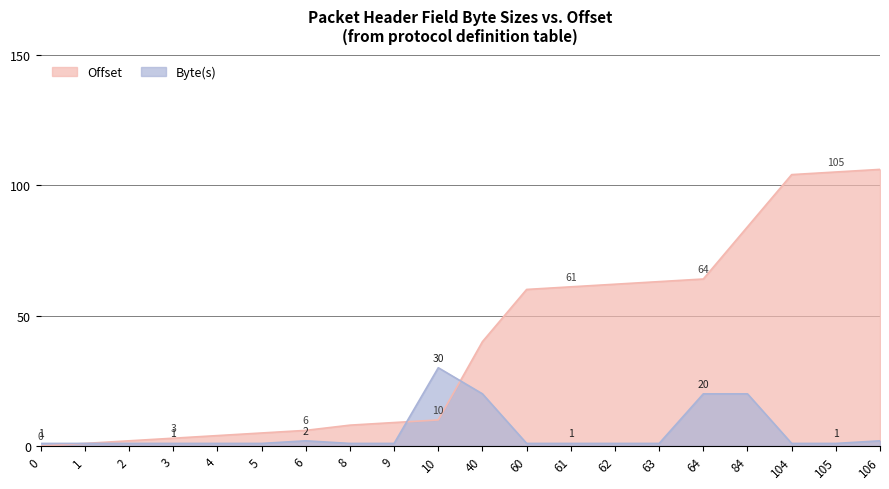

At 64, list the series in order from smallest to largest.

Byte(s), Offset